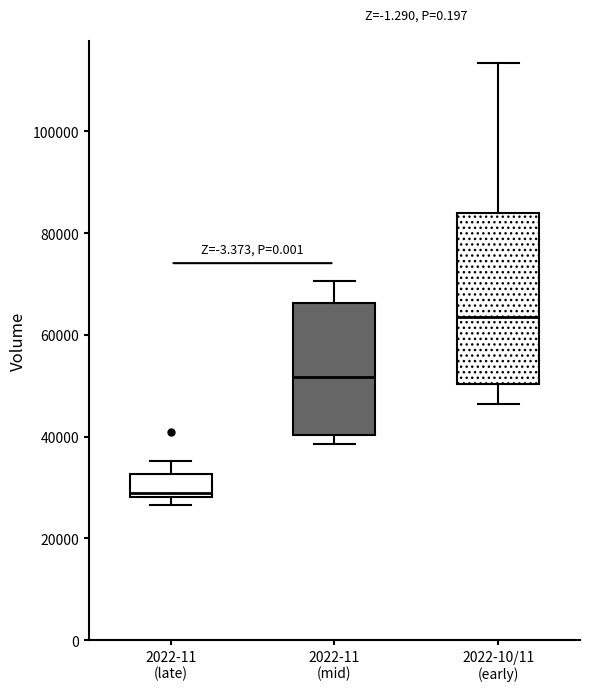

Reading left to right, transcribe this box plot: for each box, give where its median line is, the range the box spans, and where its two whiskers end, as read against the y-axis. The values are not printed on the chart, so give them approximately, as read against the axis.

2022-11 (late): median 28000 (just above the box's lower edge), box 28000 to 32000, whiskers 26000 to 36000
2022-11 (mid): median 52000, box 40000 to 66000, whiskers 38000 to 70000
2022-10/11 (early): median 64000, box 50000 to 84000, whiskers 46000 to 114000